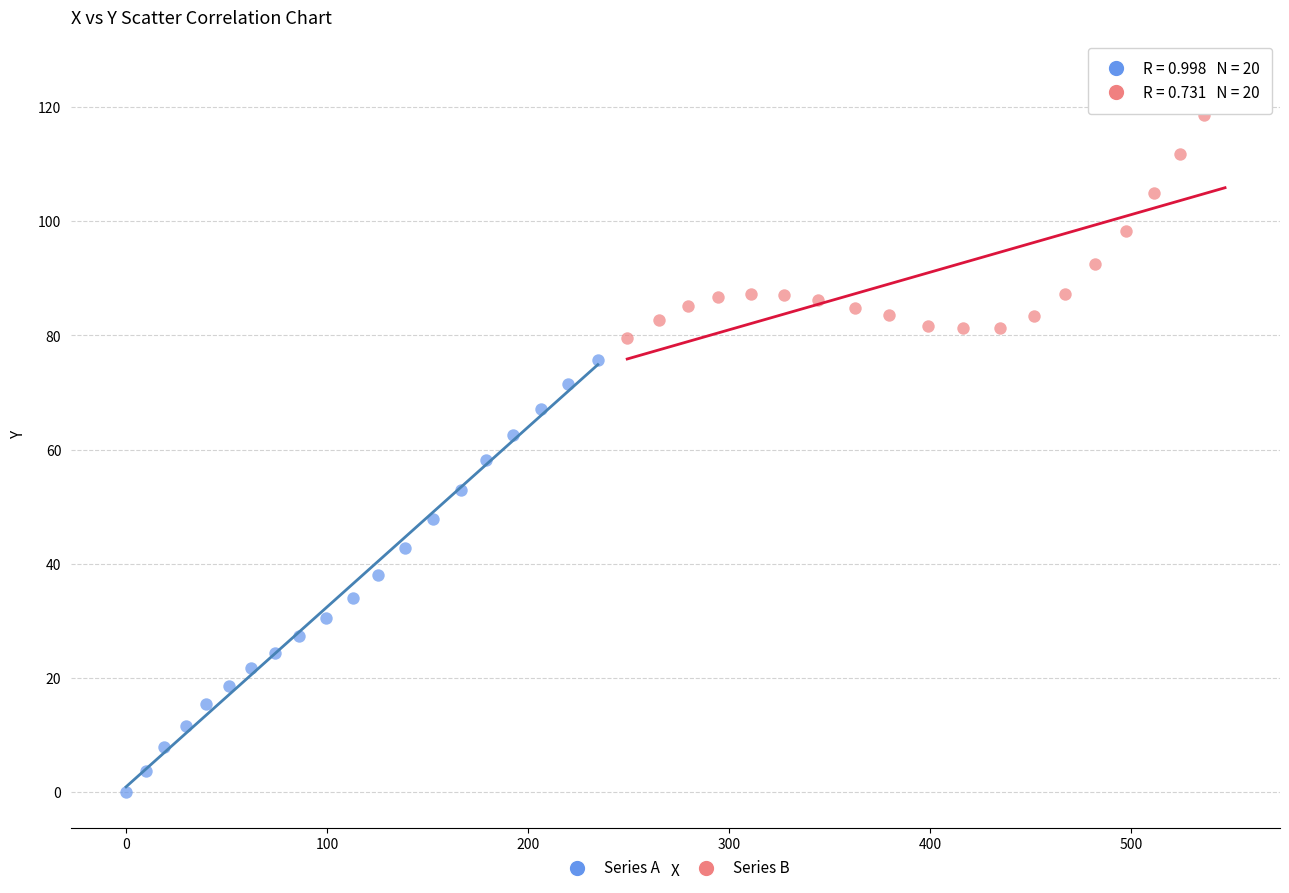

Which series contains the lowest Y value?

Series A